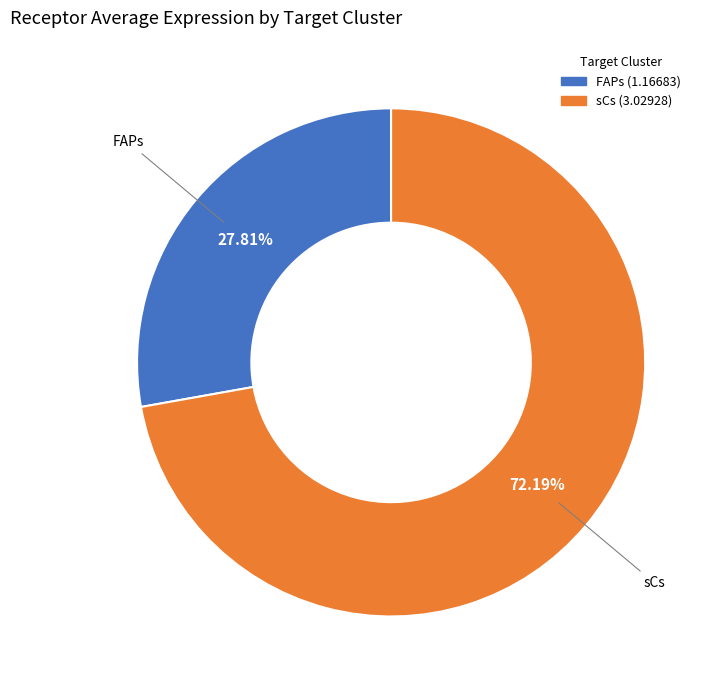

Is sCs the majority of the pie?

Yes